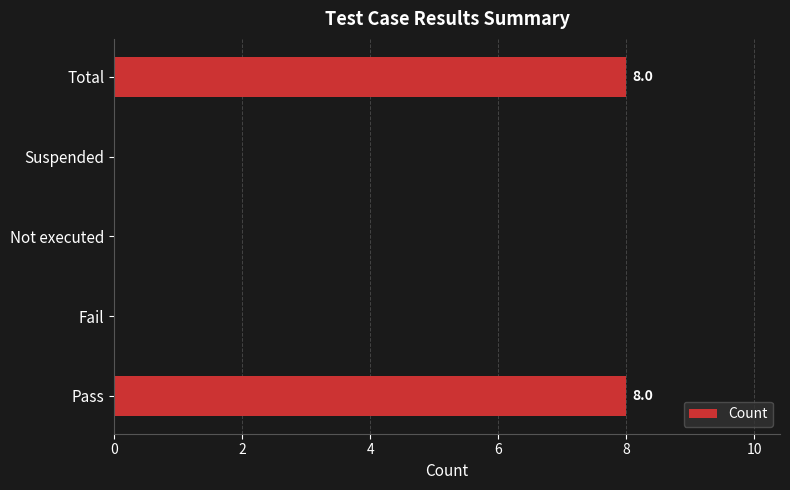

True or false: the data shows 8 at Total.

True